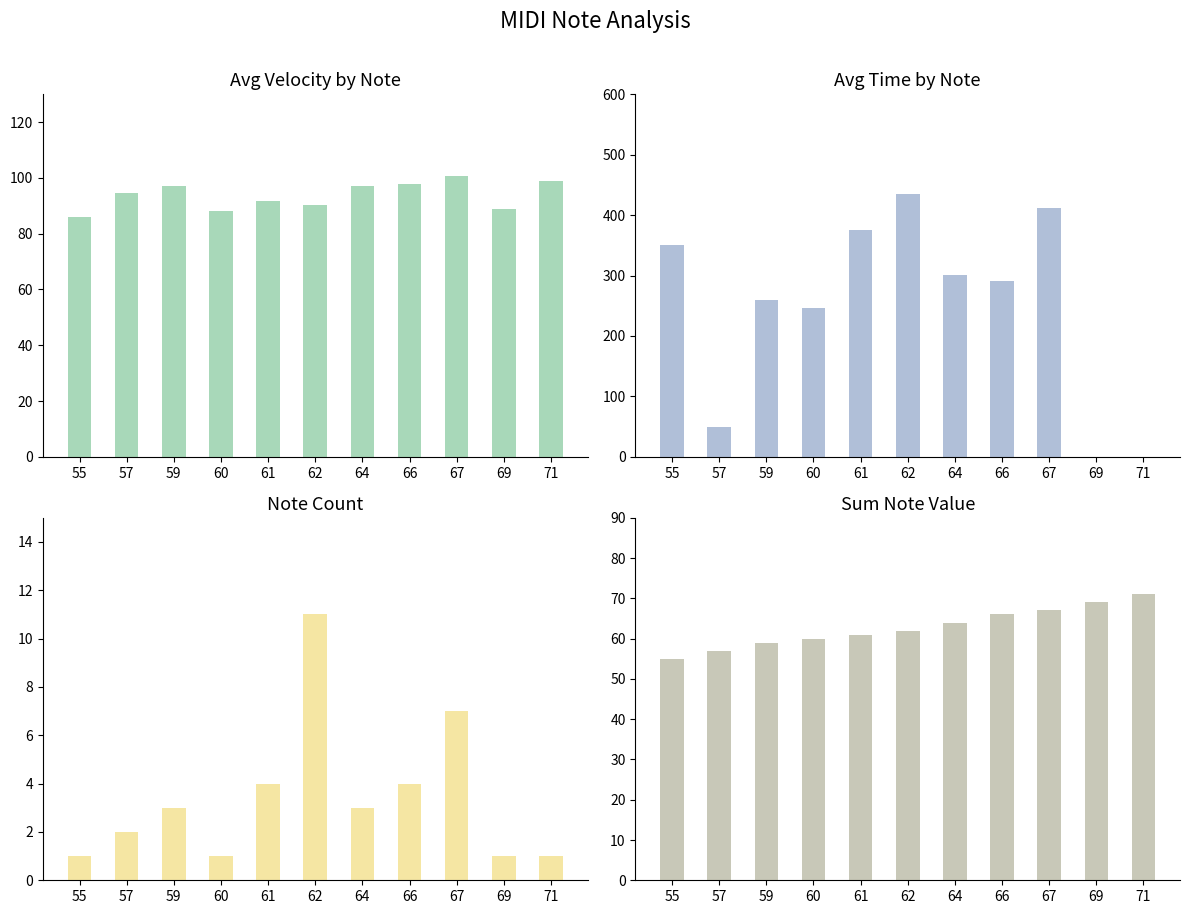

Which series has the largest range (max minus min)?

avg_time